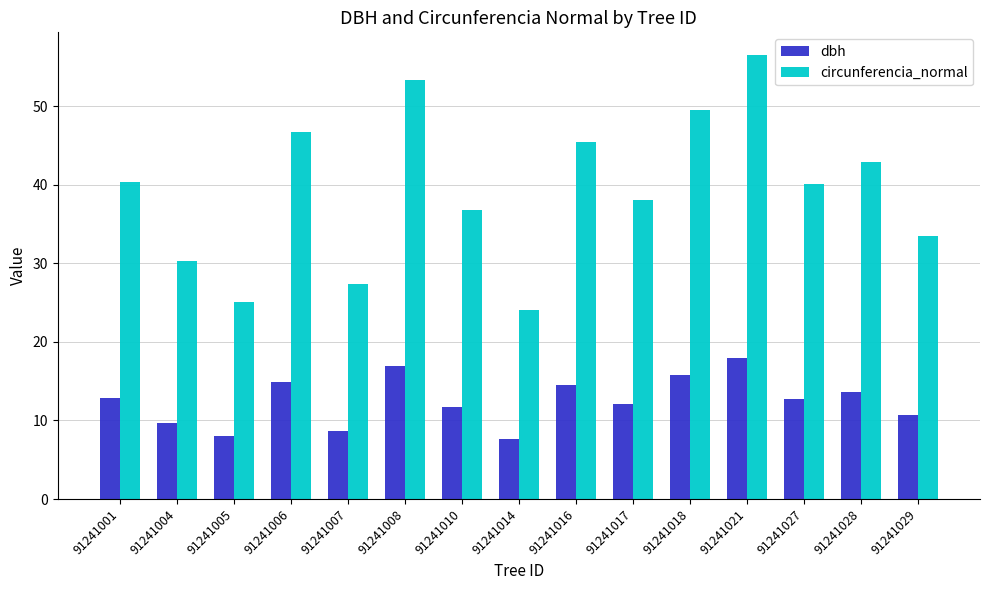

True or false: circunferencia_normal has a value of 40.1 at 91241027.

True